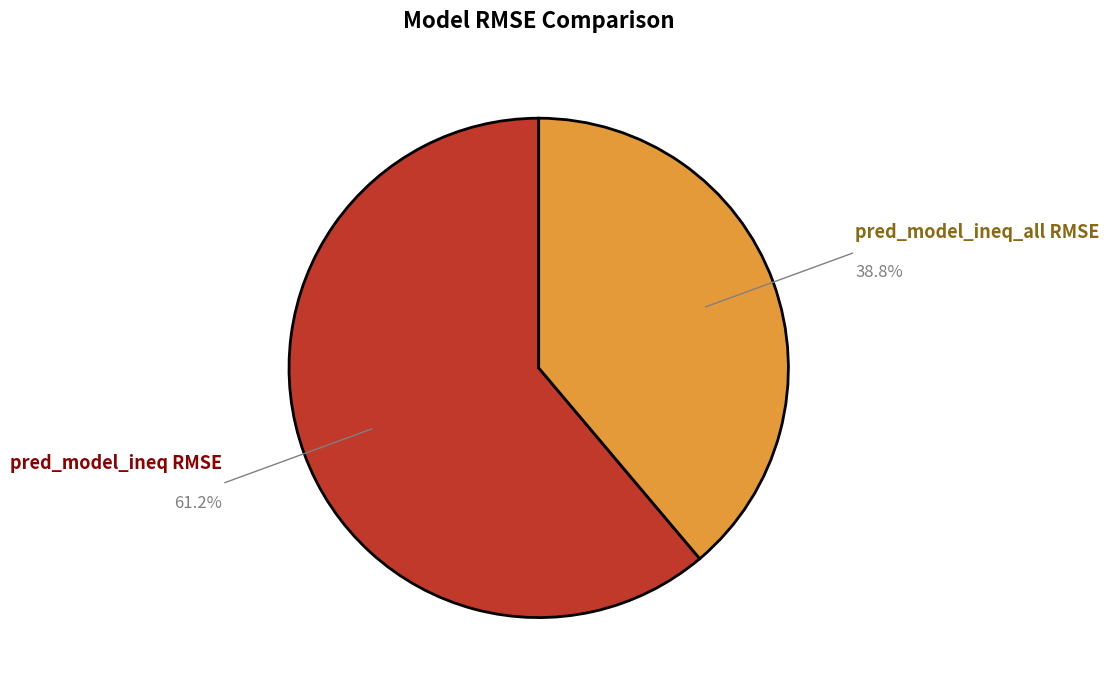

How many segments does this pie chart have?

2